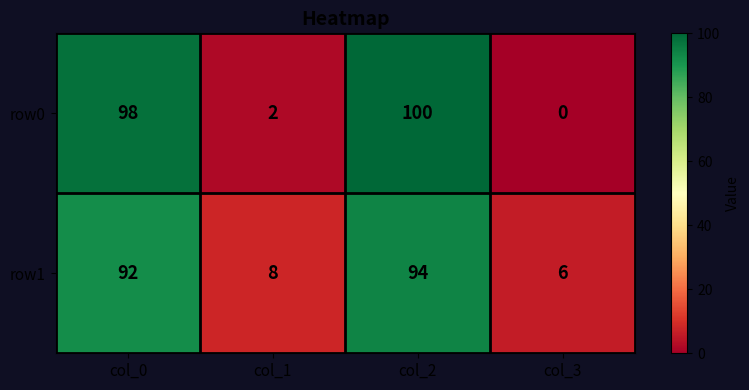

Which series changed the most between col_2 and col_3?

row0